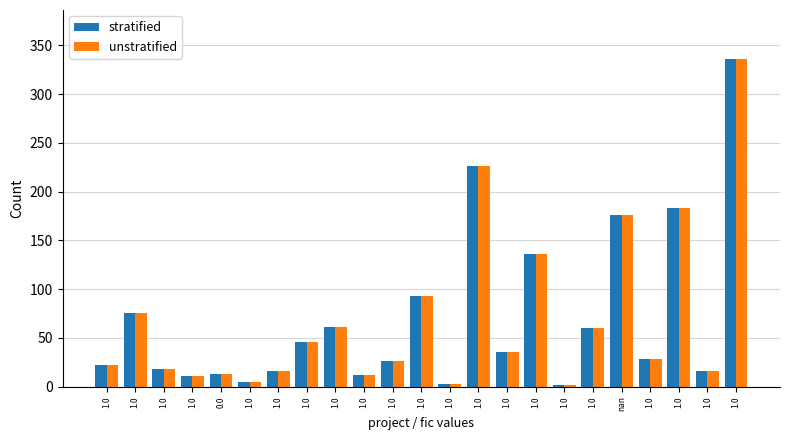

What is the sum of all stratified values?

1601